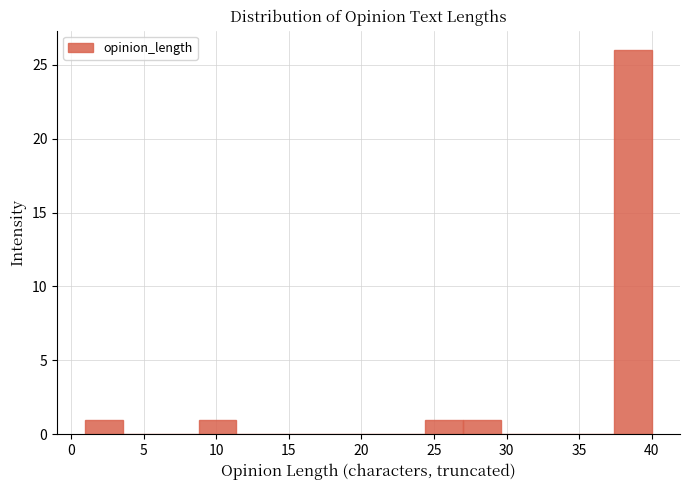

Reading left to right, transcribe this chart: for each bar, give the range it covers on the x-axis and its height. Neither the bar edges nor the heights are printed on the chart, so give them approximately, as read against the axes.

1.0 to 3.6: 1
3.6 to 6.2: 0
6.2 to 8.8: 0
8.8 to 11.4: 1
11.4 to 14.0: 0
14.0 to 16.6: 0
16.6 to 19.2: 0
19.2 to 21.8: 0
21.8 to 24.4: 0
24.4 to 27.0: 1
27.0 to 29.6: 1
29.6 to 32.2: 0
32.2 to 34.8: 0
34.8 to 37.4: 0
37.4 to 40.0: 26